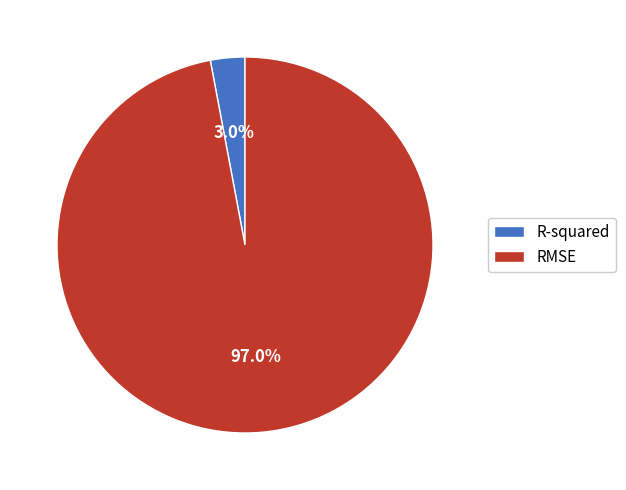

Is it true that R-squared is 11% of the pie?

False